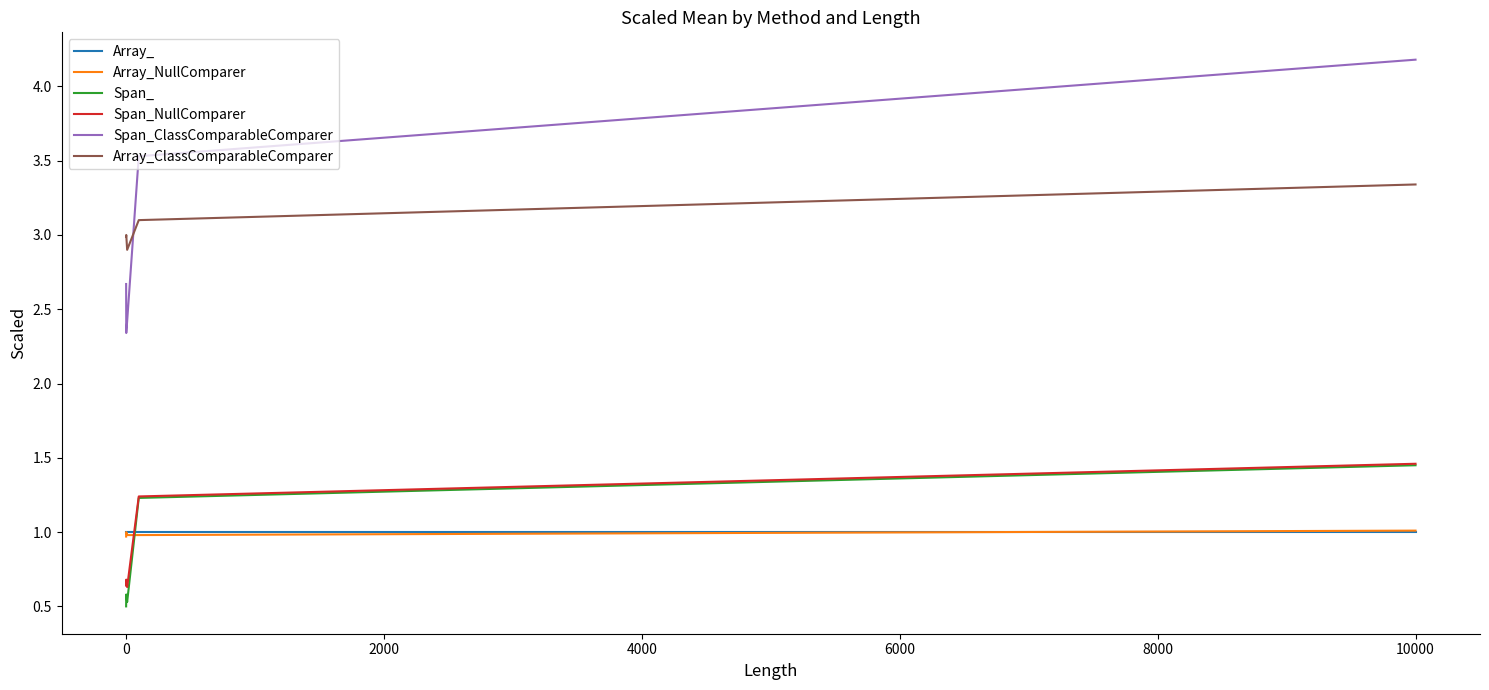

What are all the series names shown in the legend?

Array_, Array_NullComparer, Span_, Span_NullComparer, Span_ClassComparableComparer, Array_ClassComparableComparer